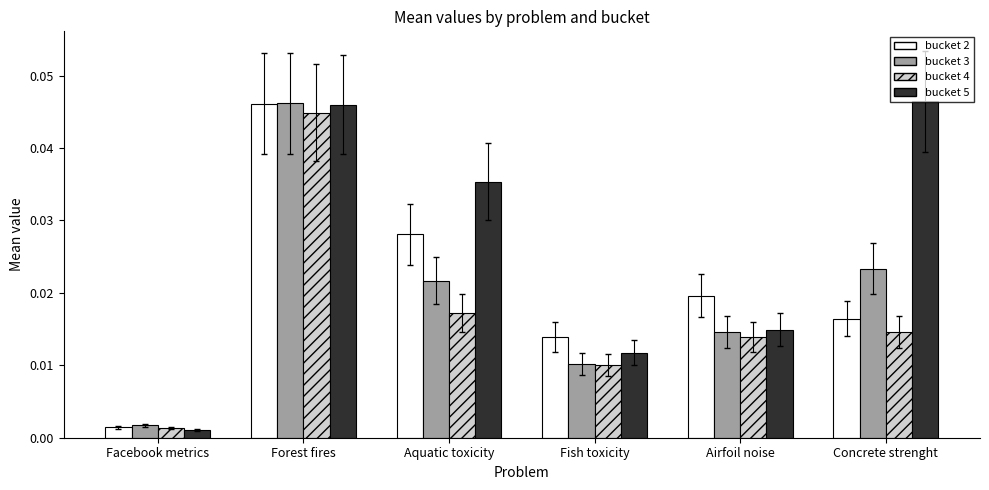

How many series are shown in this chart?

4